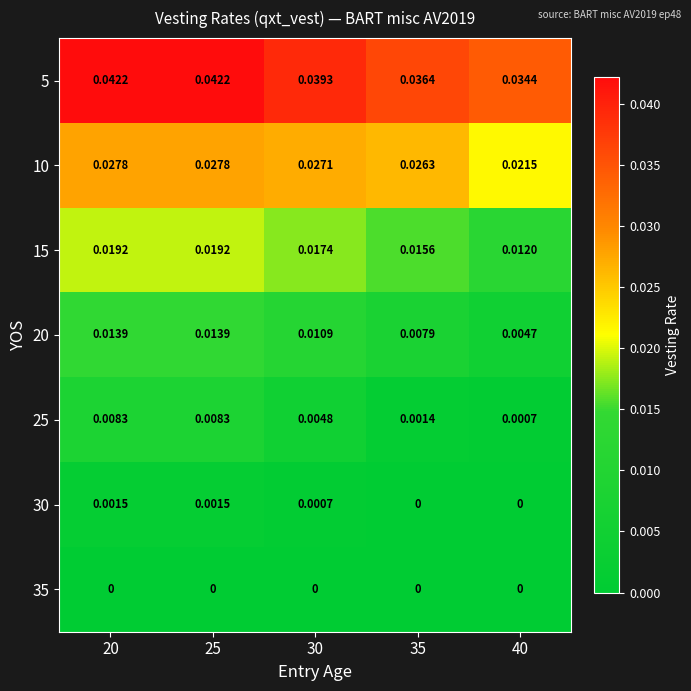

Is the value of 10 at 40 greater than the value of 5 at 40?

No